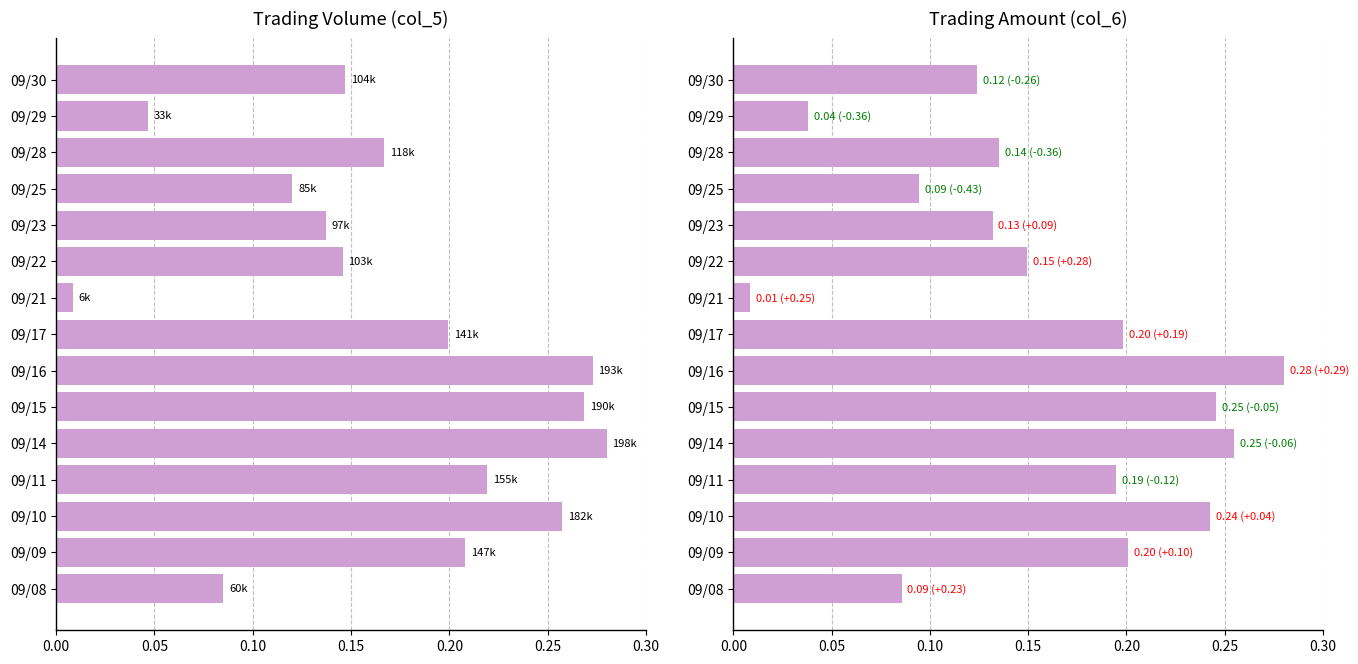

The value of col_6 at 09/23 is 0.2. True or false?

False